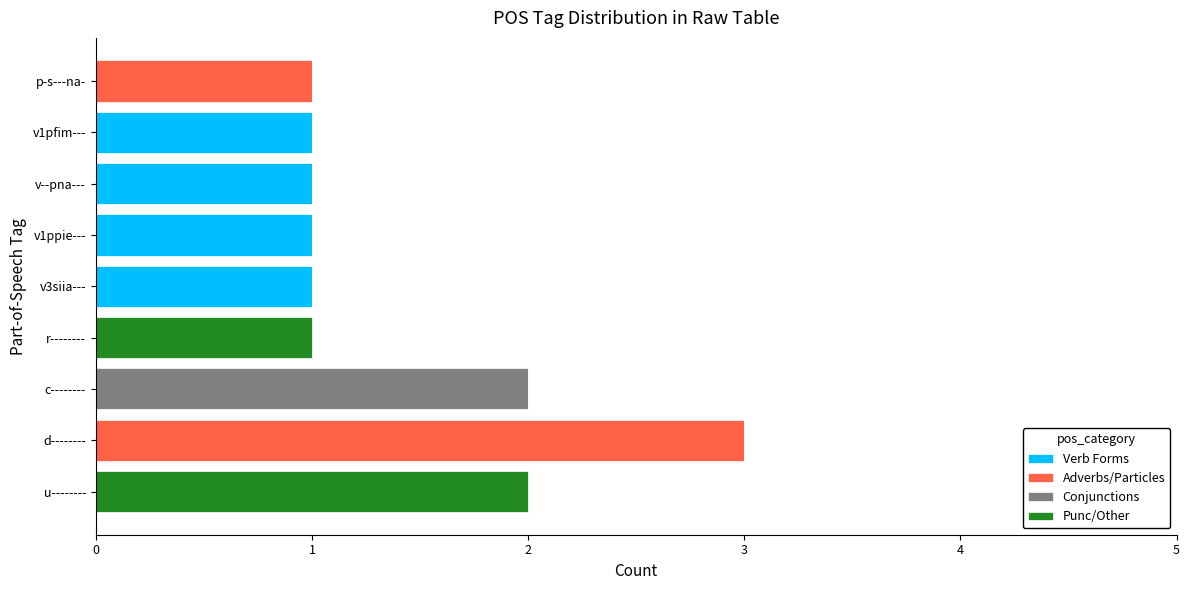

The value of Verb Forms at v3siia--- is 1. True or false?

True